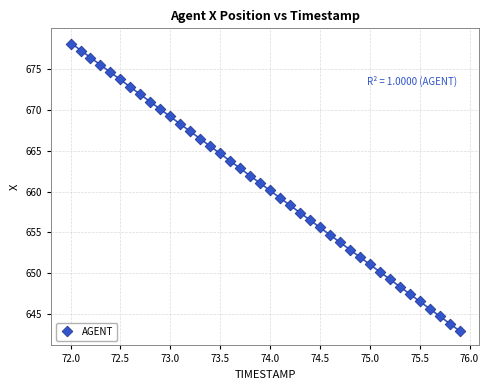

What is the range of Y values (max minus min)?

35.2